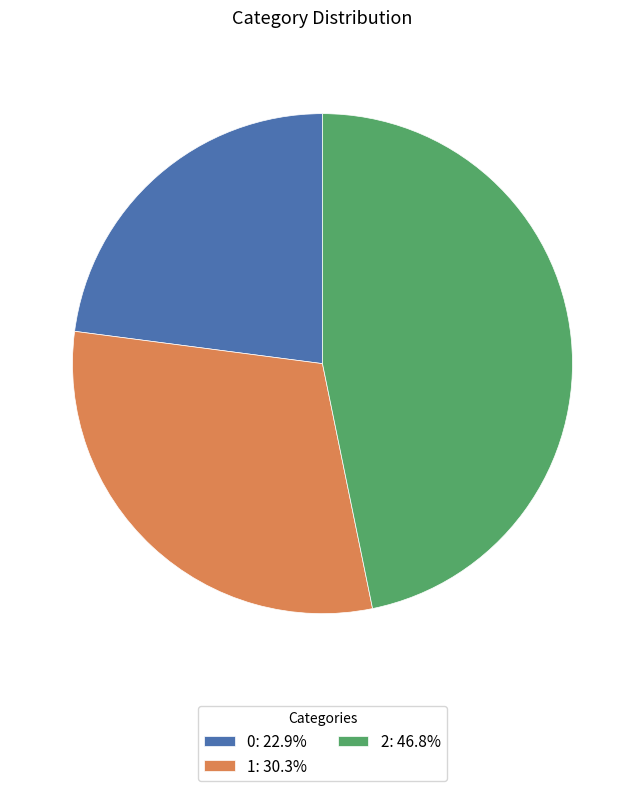

Is the sum of 0: 22.9% and 1: 30.3% greater than half?

Yes